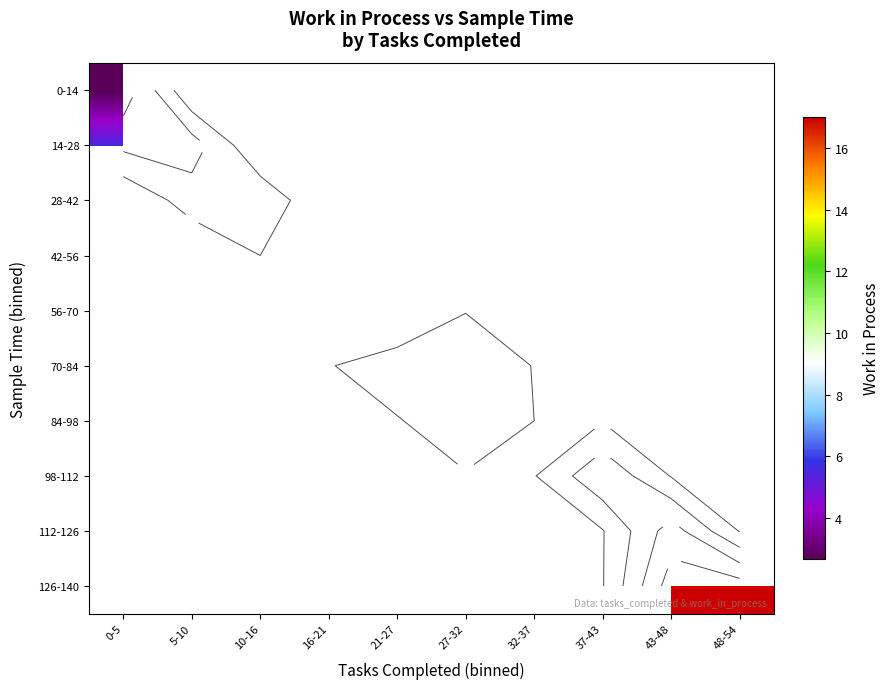

Rank the categories by 0-14 value from lowest to highest.

0-5, 5-10, 10-16, 16-21, 21-27, 27-32, 32-37, 37-43, 43-48, 48-54